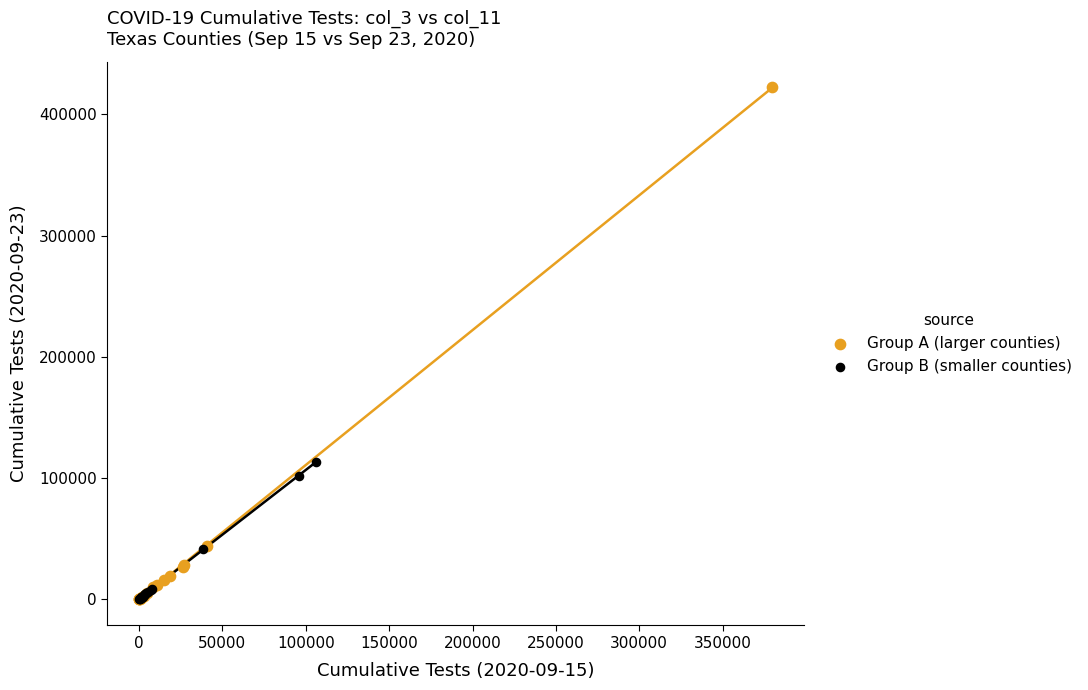

What are all the series names shown in the legend?

Group A (larger counties), Group B (smaller counties)